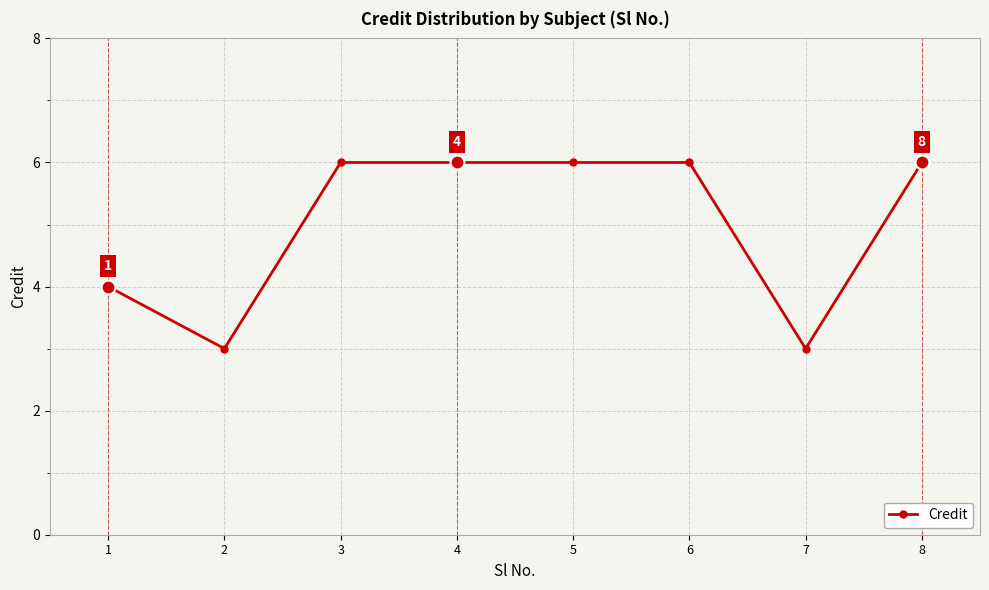

The chart shows a value of 9 at 3. True or false?

False